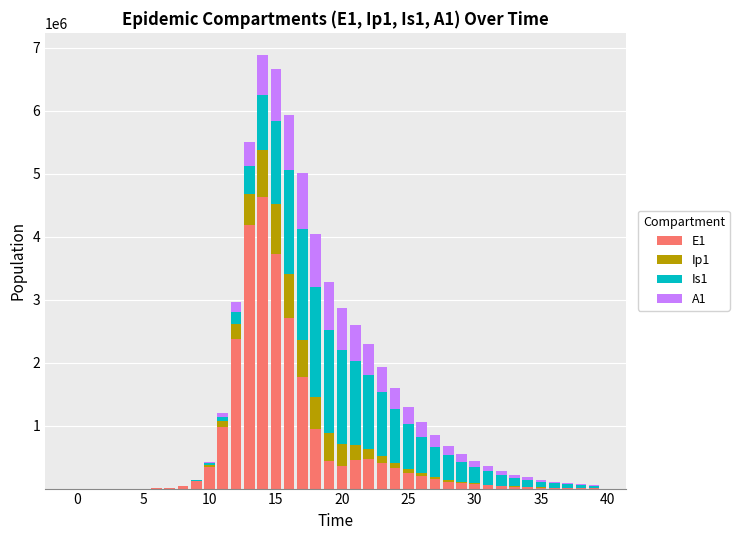

What is the sum of all E1 values?

25337980.9